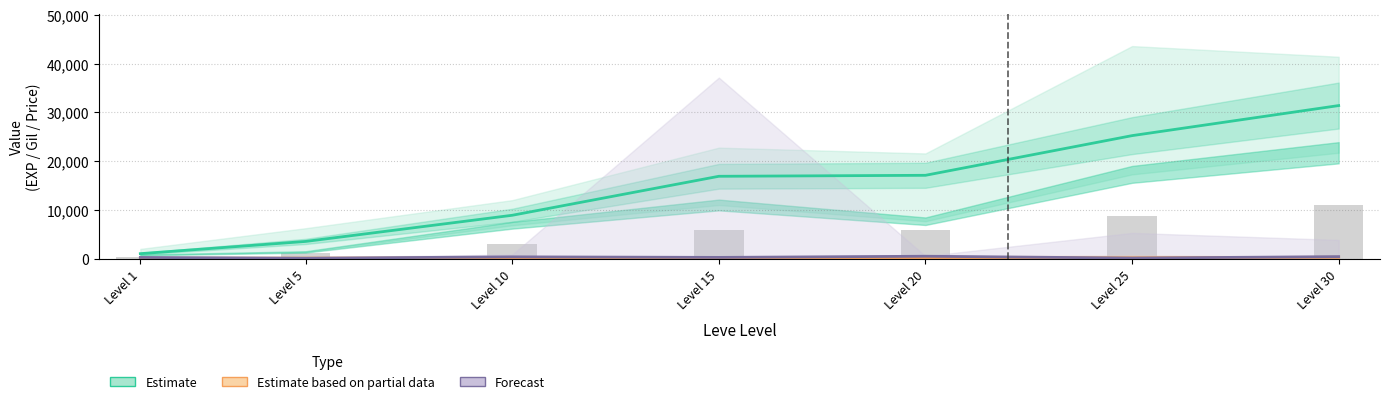

What is the difference between the highest and lowest values at Level 30?

31084